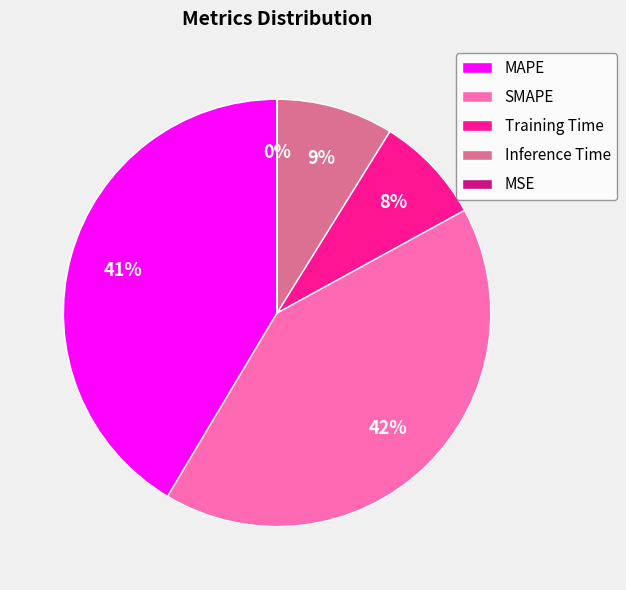

Is it true that Training Time is 8% of the pie?

True